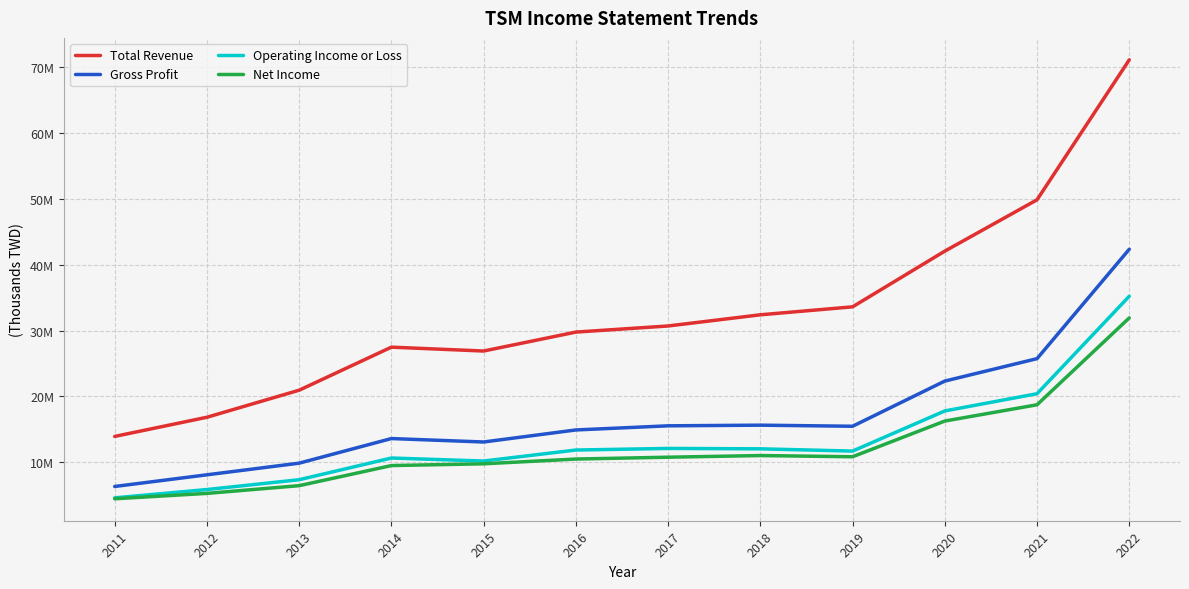

Does the chart have visible grid lines?

Yes